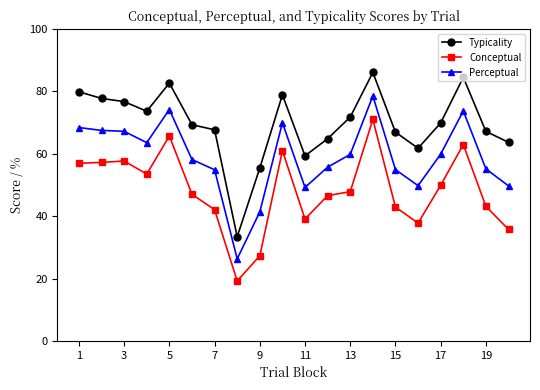

True or false: Typicality and Perceptual intersect in this chart.

False